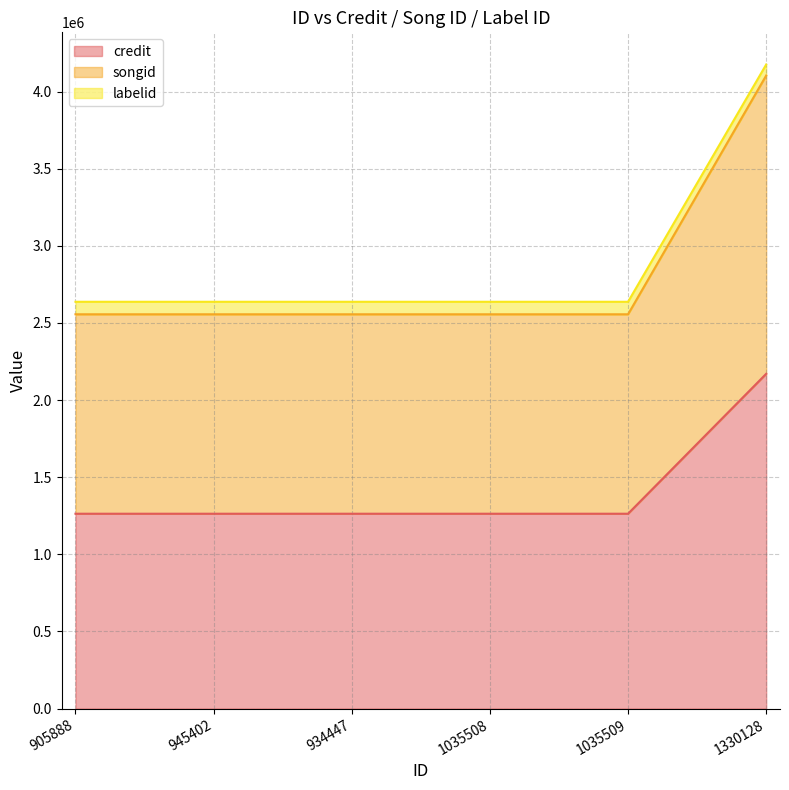

What is the value of the credit point at the 2nd from the left?

1262916